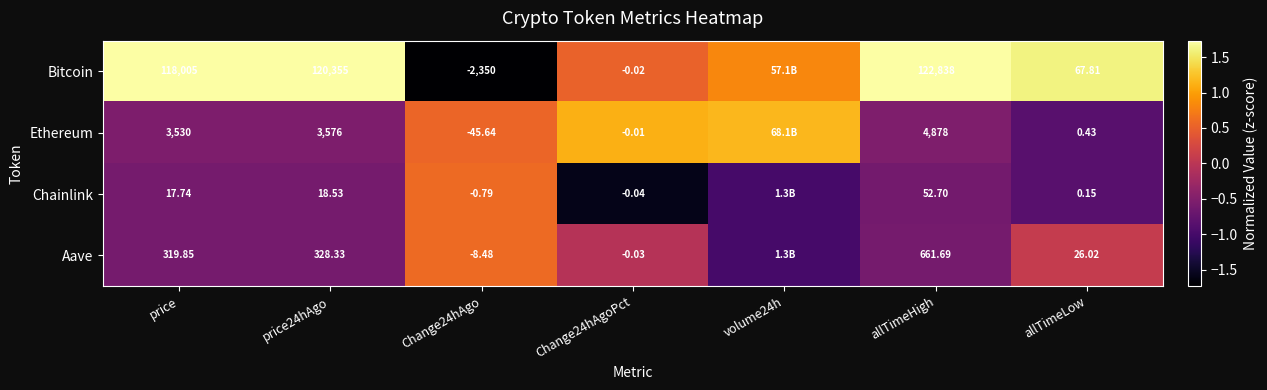

At price24hAgo, list the series in order from largest to smallest.

Bitcoin, Ethereum, Aave, Chainlink